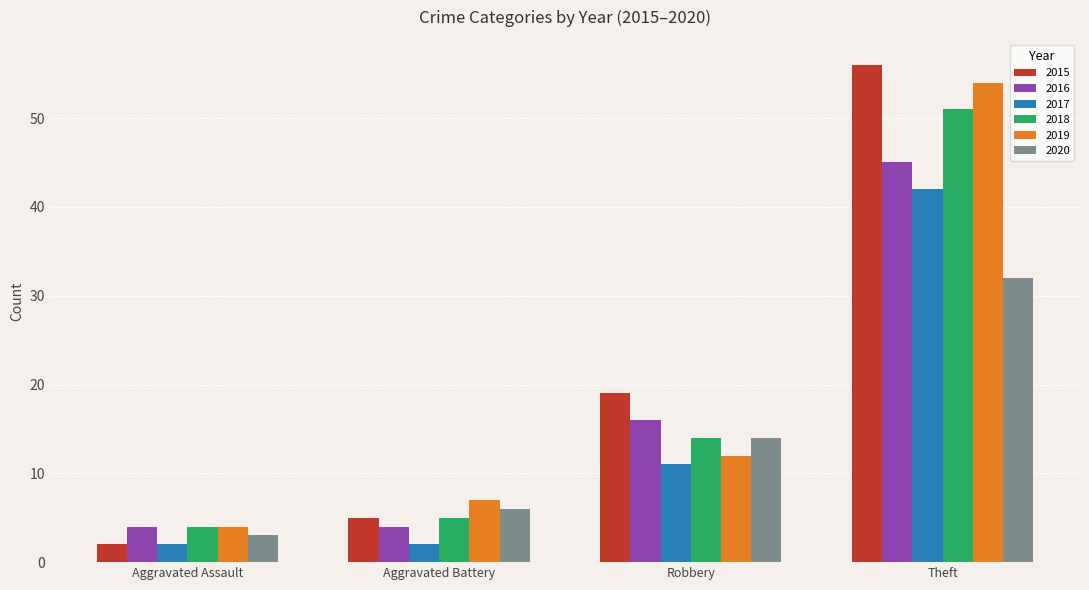

Reading right to left, transcribe all the data shown in this chart.

2015: Theft=56	Robbery=19	Aggravated Battery=5	Aggravated Assault=2
2016: Theft=45	Robbery=16	Aggravated Battery=4	Aggravated Assault=4
2017: Theft=42	Robbery=11	Aggravated Battery=2	Aggravated Assault=2
2018: Theft=51	Robbery=14	Aggravated Battery=5	Aggravated Assault=4
2019: Theft=54	Robbery=12	Aggravated Battery=7	Aggravated Assault=4
2020: Theft=32	Robbery=14	Aggravated Battery=6	Aggravated Assault=3